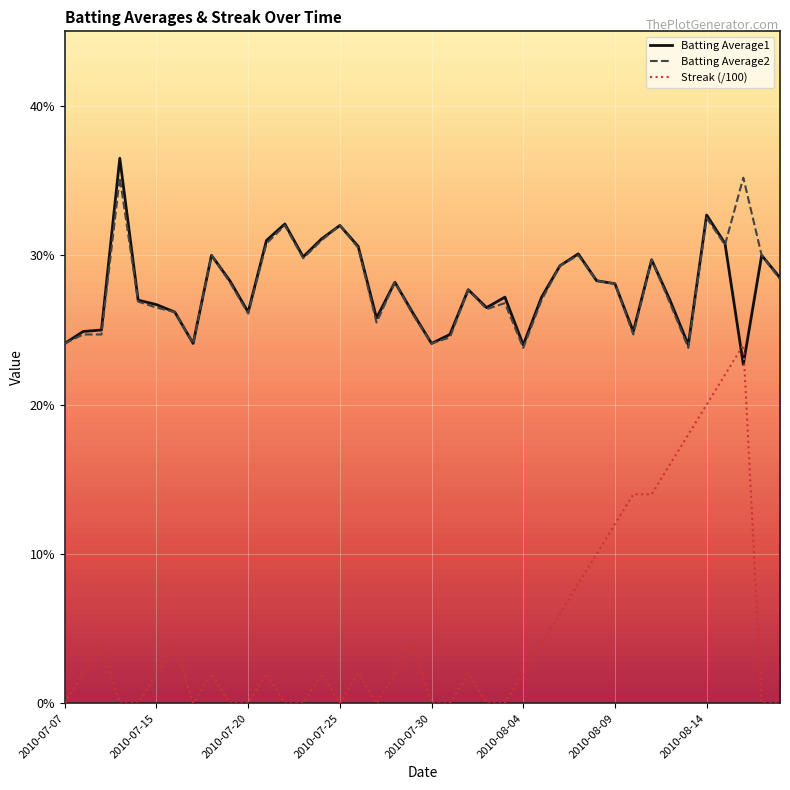

What is the value of the Batting Average1 point at the 34th from the left?

0.3